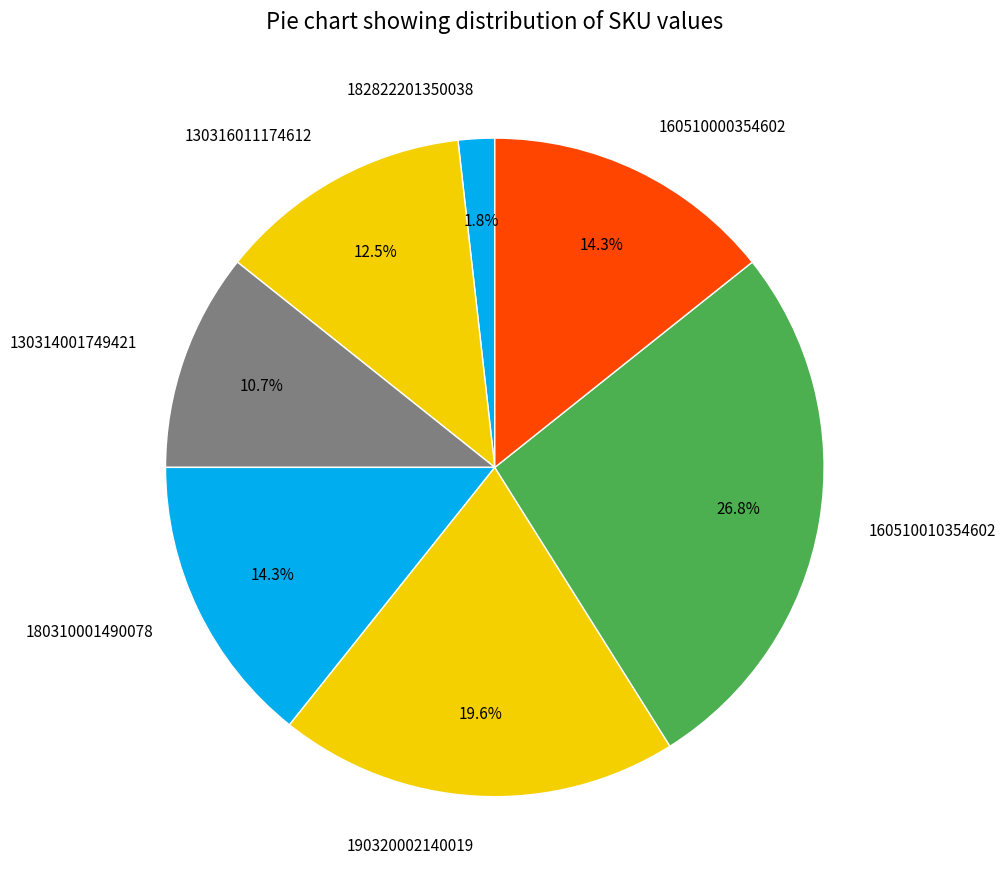

Which category has the biggest portion of the pie?

160510010354602